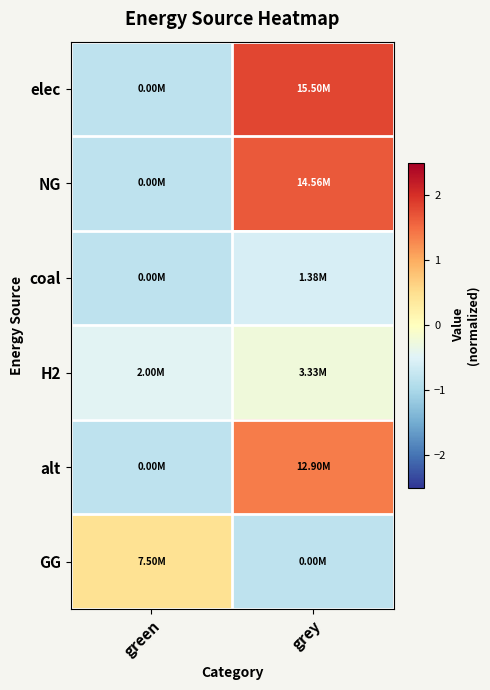

Reading left to right, what are all the values shown in this chart?

elec: green=-0.8	grey=1.8
NG: green=-0.8	grey=1.7
coal: green=-0.8	grey=-0.6
H2: green=-0.5	grey=-0.2
alt: green=-0.8	grey=1.4
GG: green=0.5	grey=-0.8